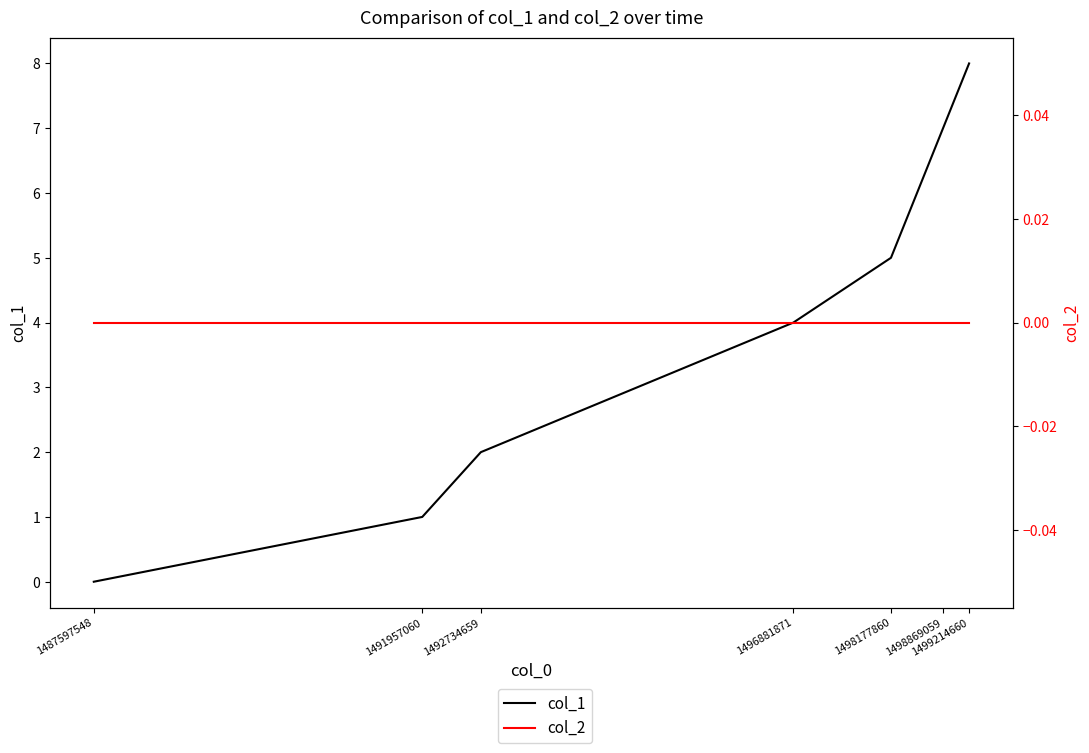

True or false: col_1 and col_2 intersect in this chart.

False